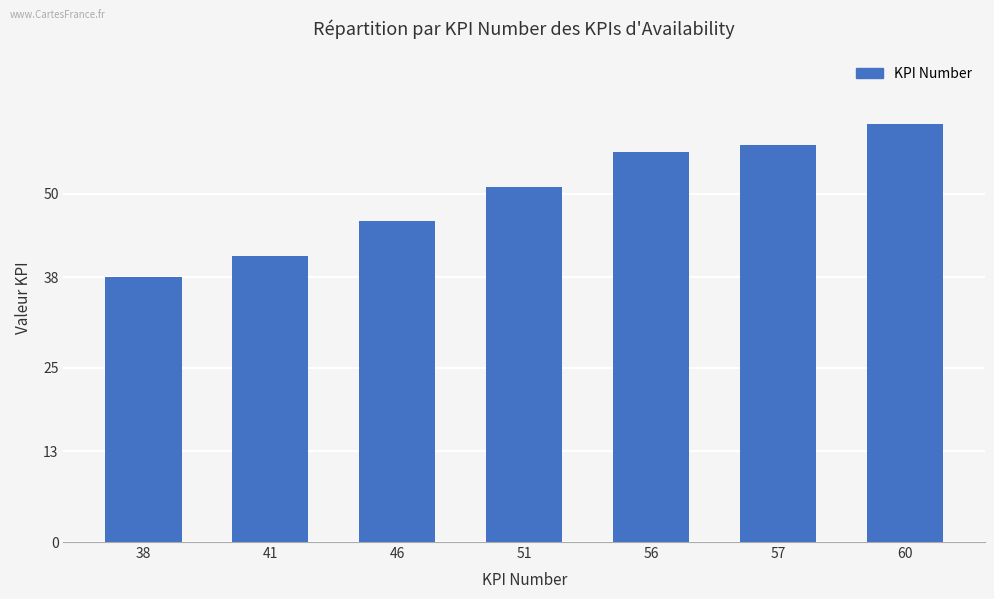

What is the change in value from 41 to 56?

+15